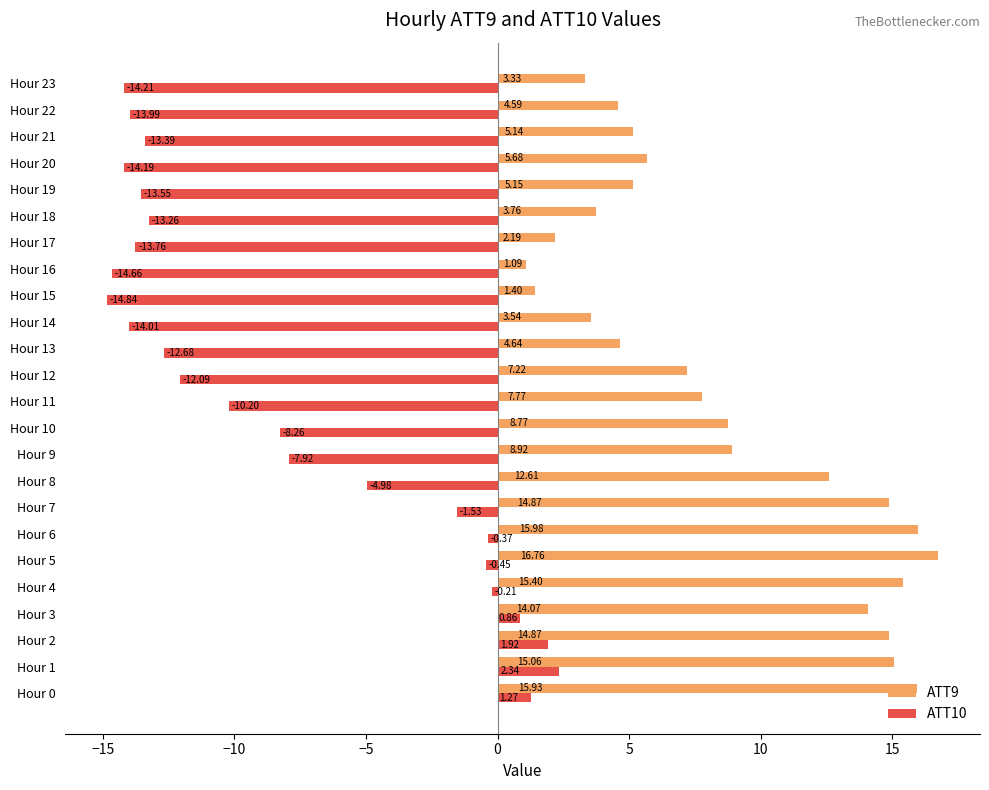

Rank the categories by ATT10 value from highest to lowest.

Hour 1, Hour 2, Hour 0, Hour 3, Hour 4, Hour 6, Hour 5, Hour 7, Hour 8, Hour 9, Hour 10, Hour 11, Hour 12, Hour 13, Hour 18, Hour 21, Hour 19, Hour 17, Hour 22, Hour 14, Hour 20, Hour 23, Hour 16, Hour 15